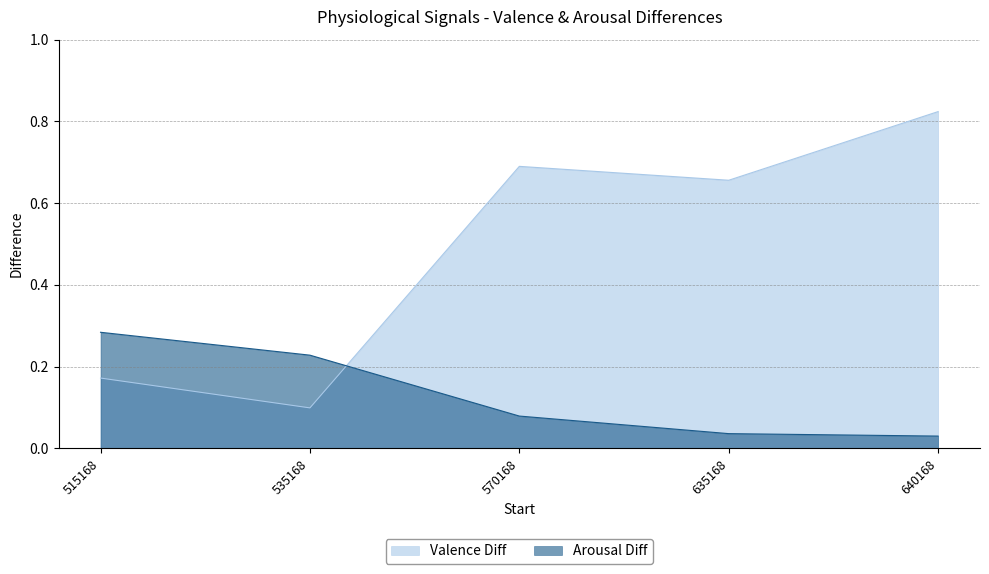

Rank the series by their average value, from lowest to highest.

Arousal Diff, Valence Diff